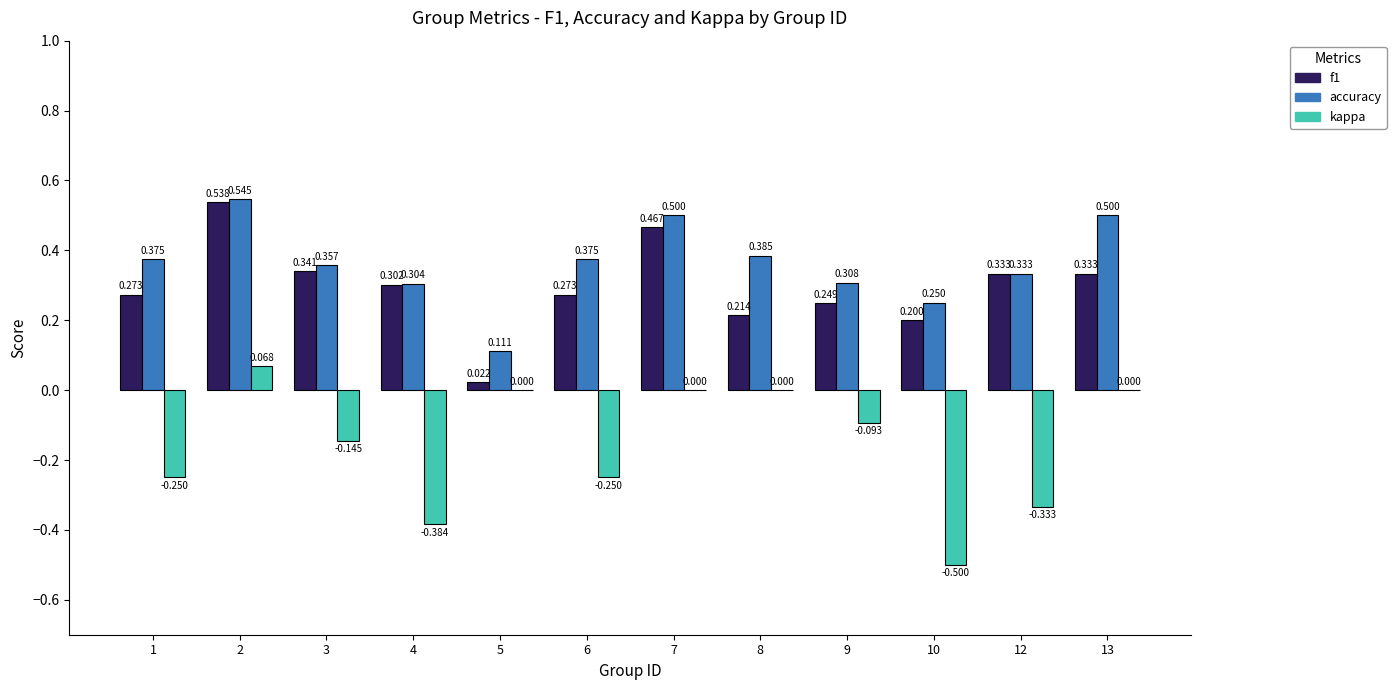

At which category is the sum across all series the highest?

2